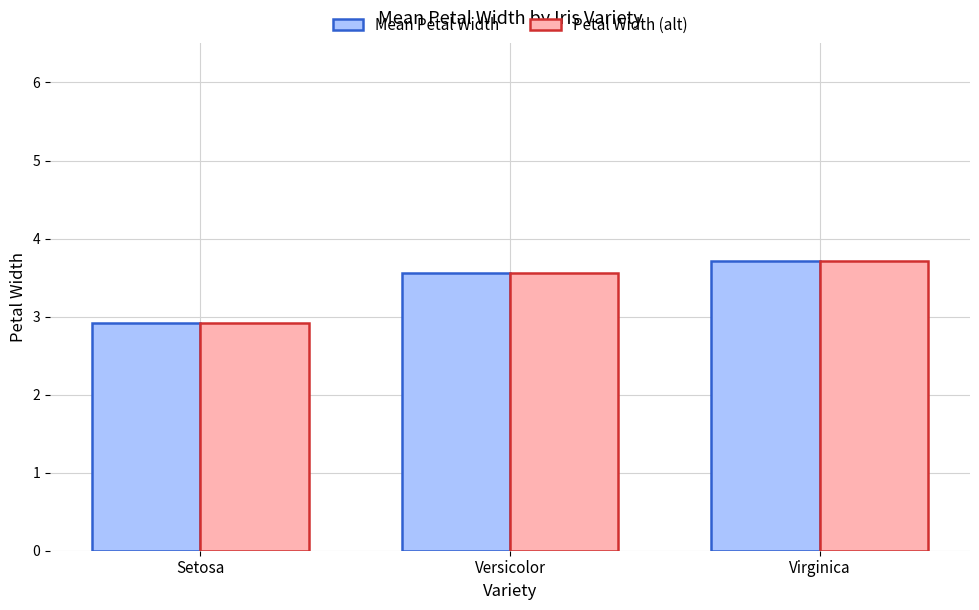

How many bars are there in total?

6